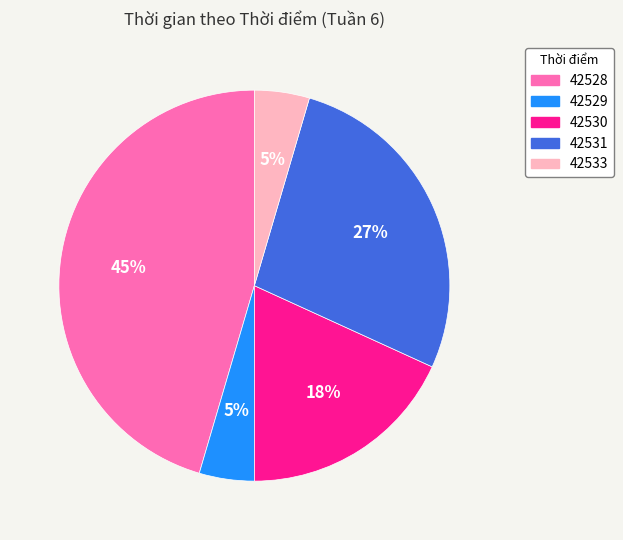

Is it true that 42530 is 30% of the pie?

False